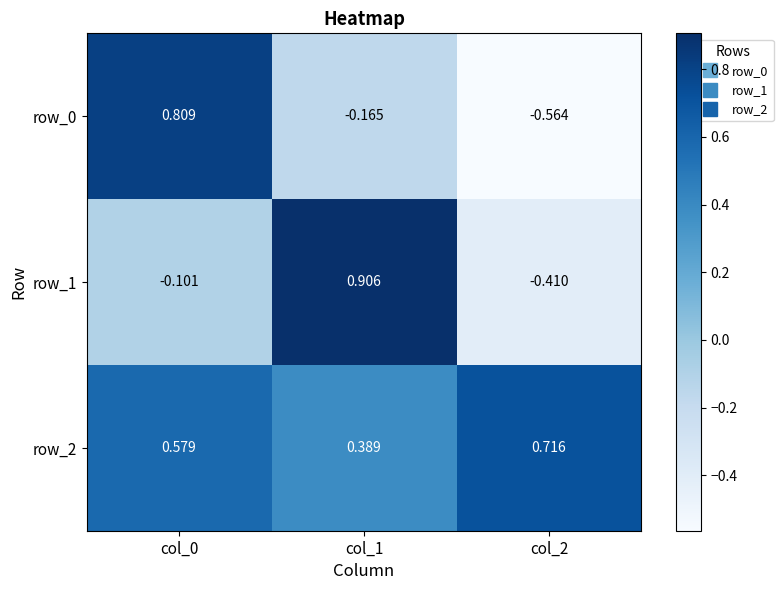

Is it true that row_1 equals 1.3 at col_1?

False